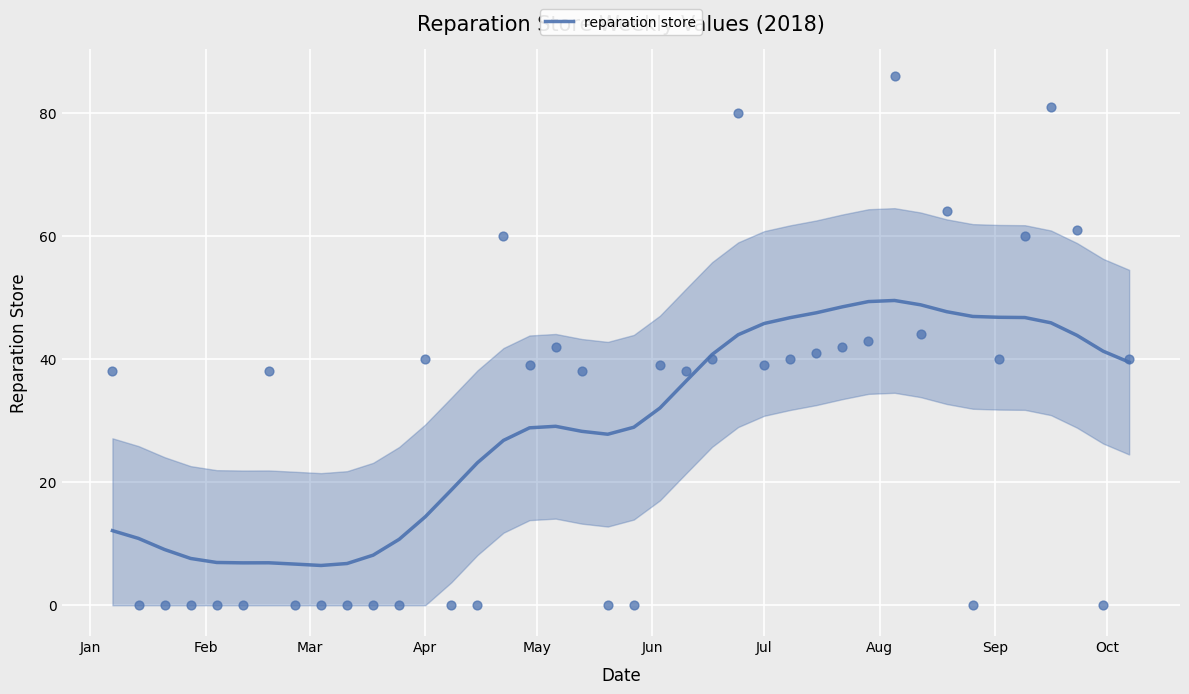

What is the lowest value of the reparation store series?

6.5